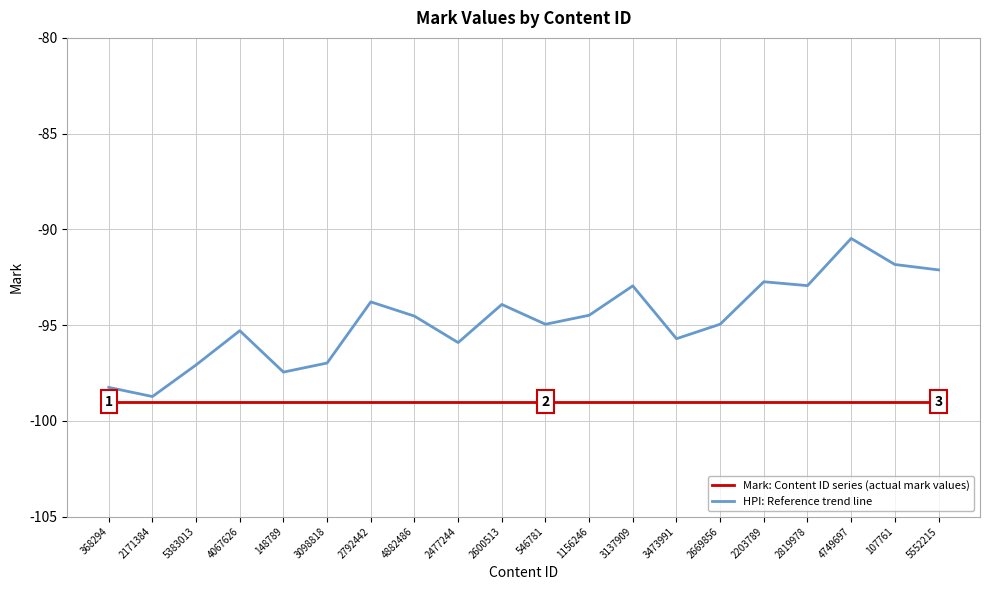

What are all the series names shown in the legend?

Mark: Content ID series (actual mark values), HPI: Reference trend line